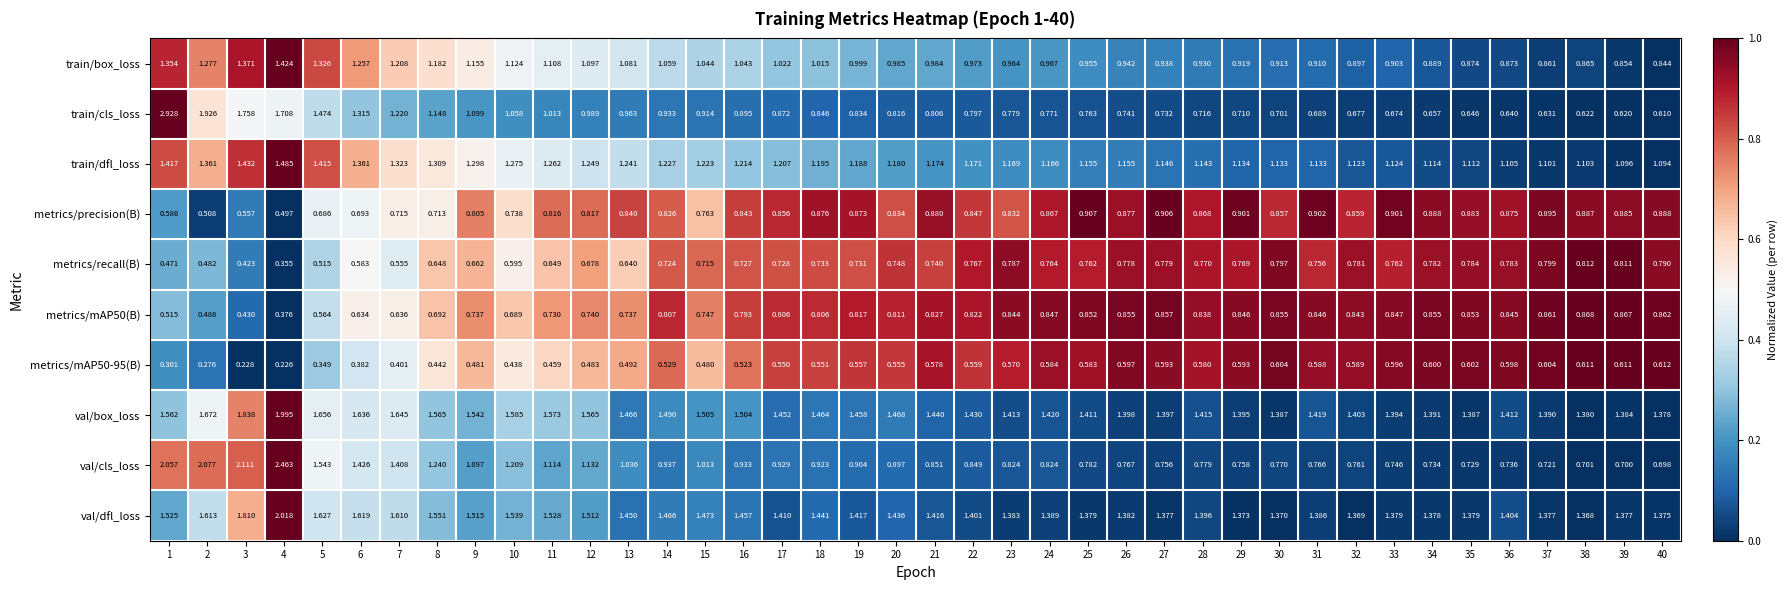

Is the value of train/dfl_loss at 4 greater than the value of val/box_loss at 24?

Yes